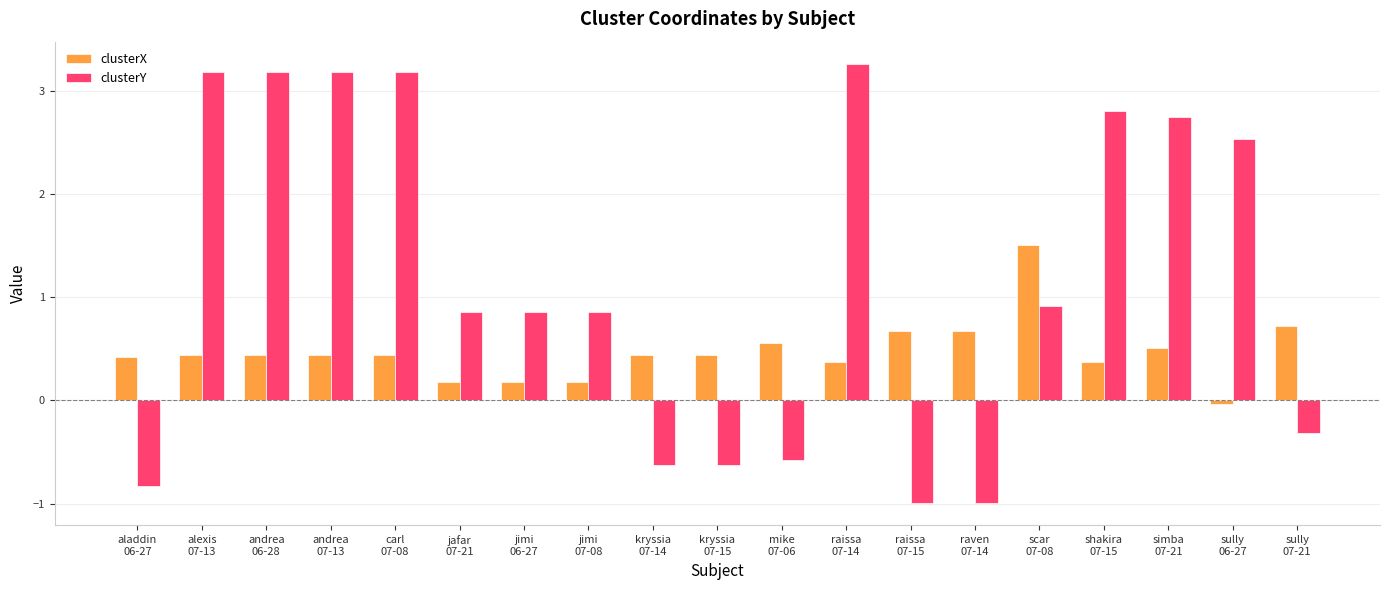

Where is clusterY nearest to the value 1?

scar
07-08